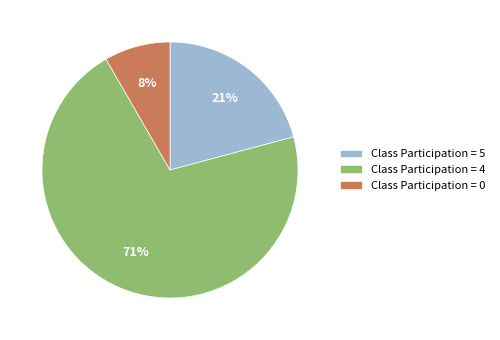

Does any single category account for the majority?

Yes